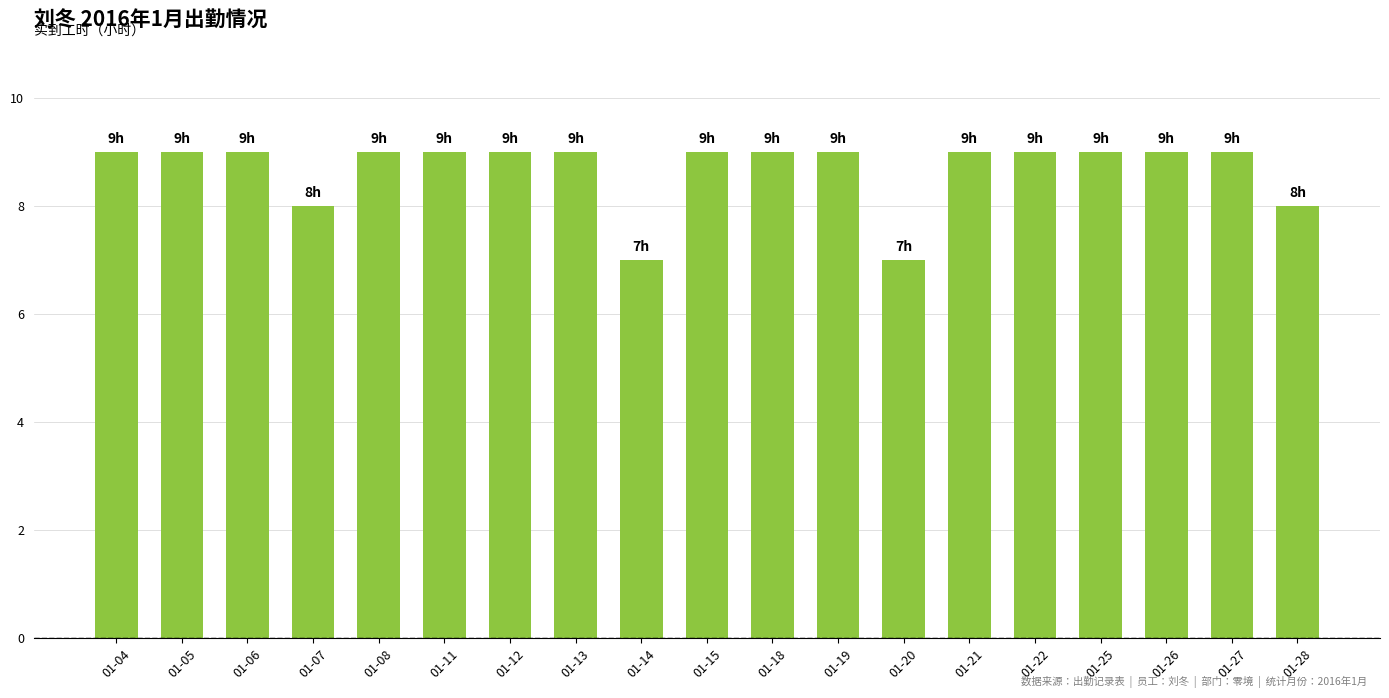

What is the sum of the values at 01-19 and 01-28?

17